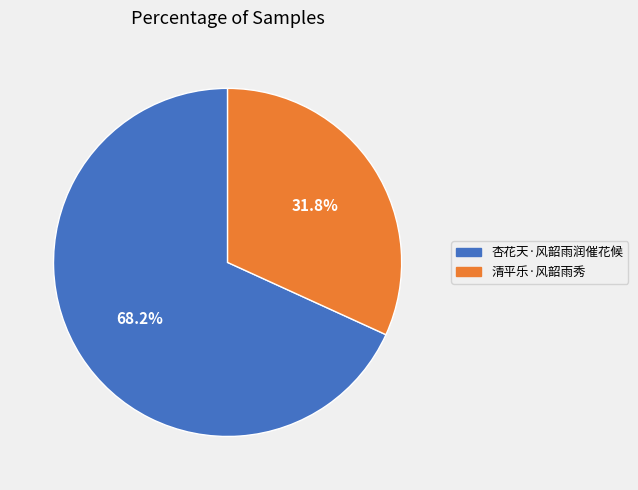

To the nearest percent, what percentage of the pie is 清平乐·风韶雨秀?

32%